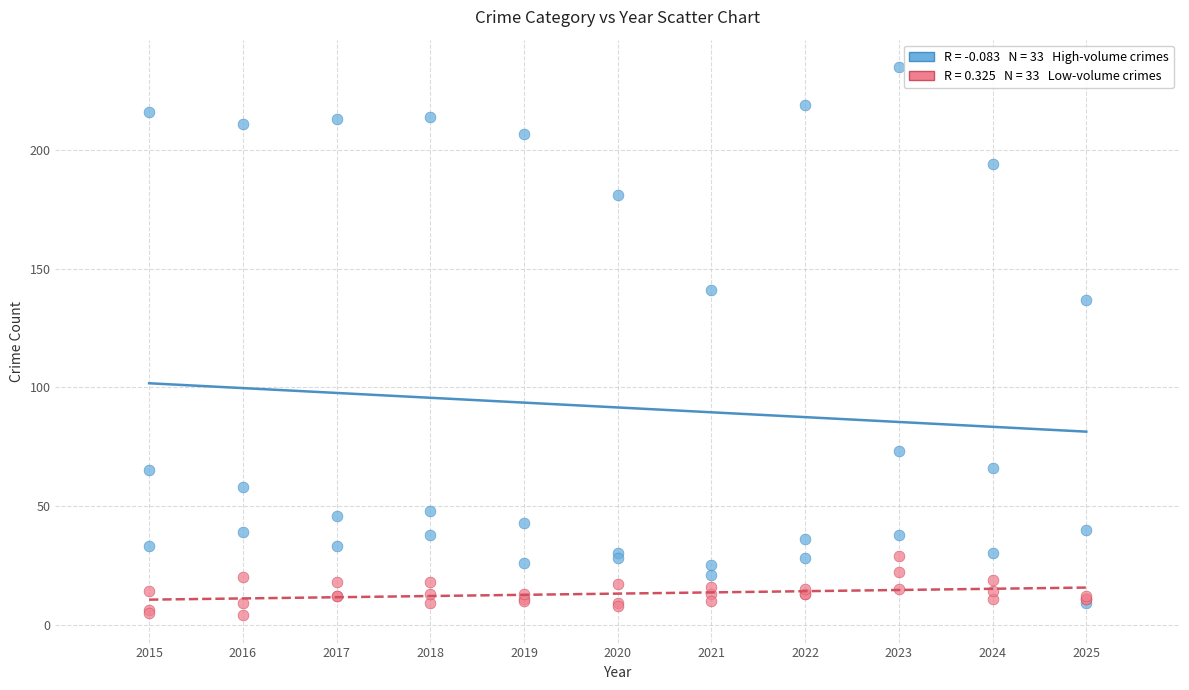

Across all series, what Y value is closest to 119?

137